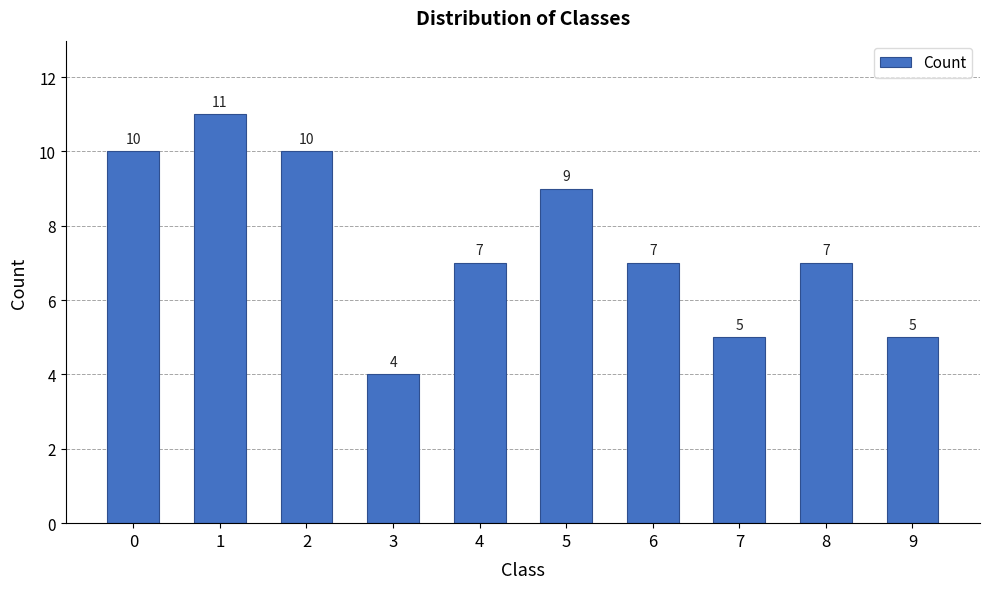

Between 7 and 2, which is larger?

2